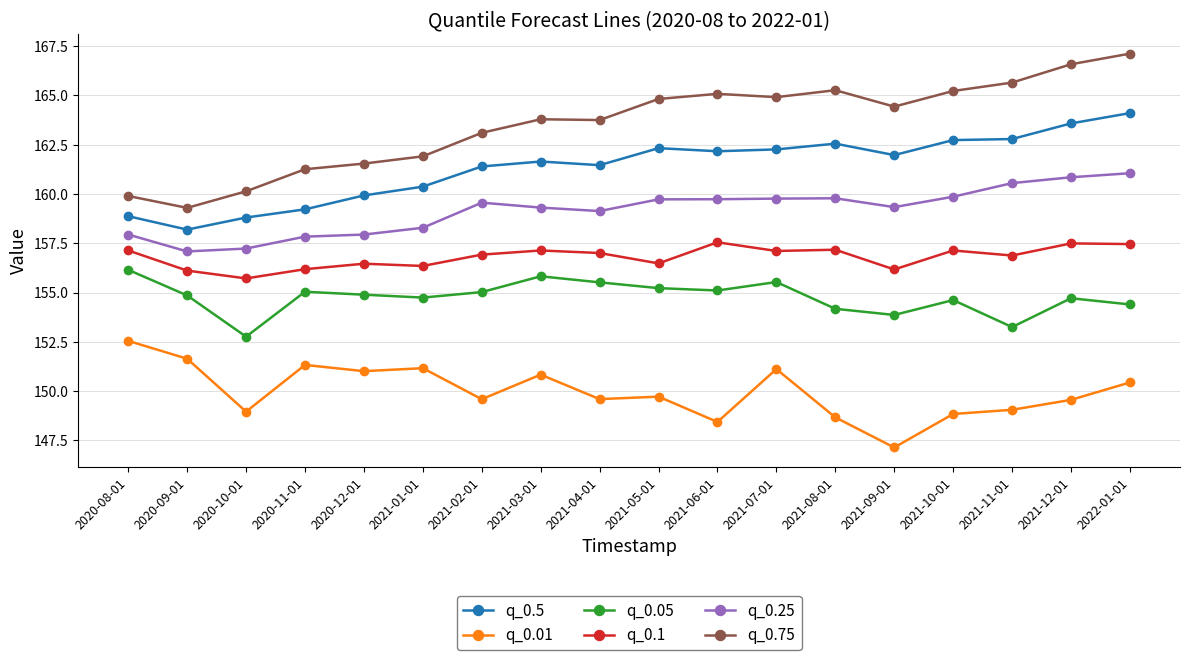

What is the difference between the maximum and minimum values in the q_0.25 series?

4.0